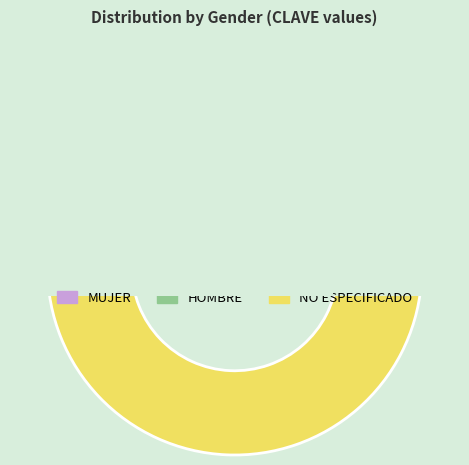

Between NO ESPECIFICADO and MUJER, which is larger?

NO ESPECIFICADO